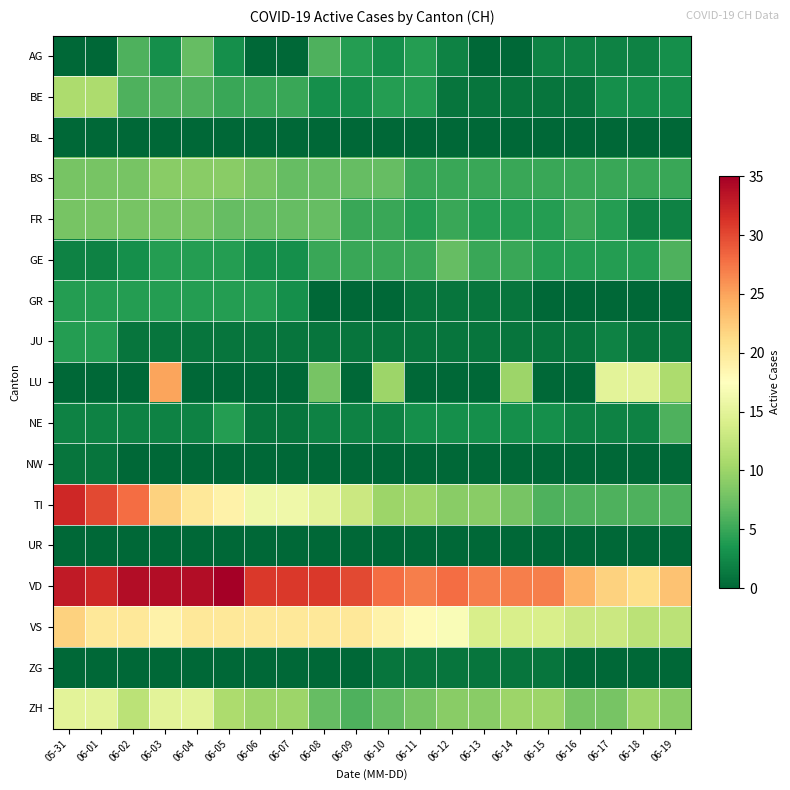

Which series has the widest spread of values?

TI